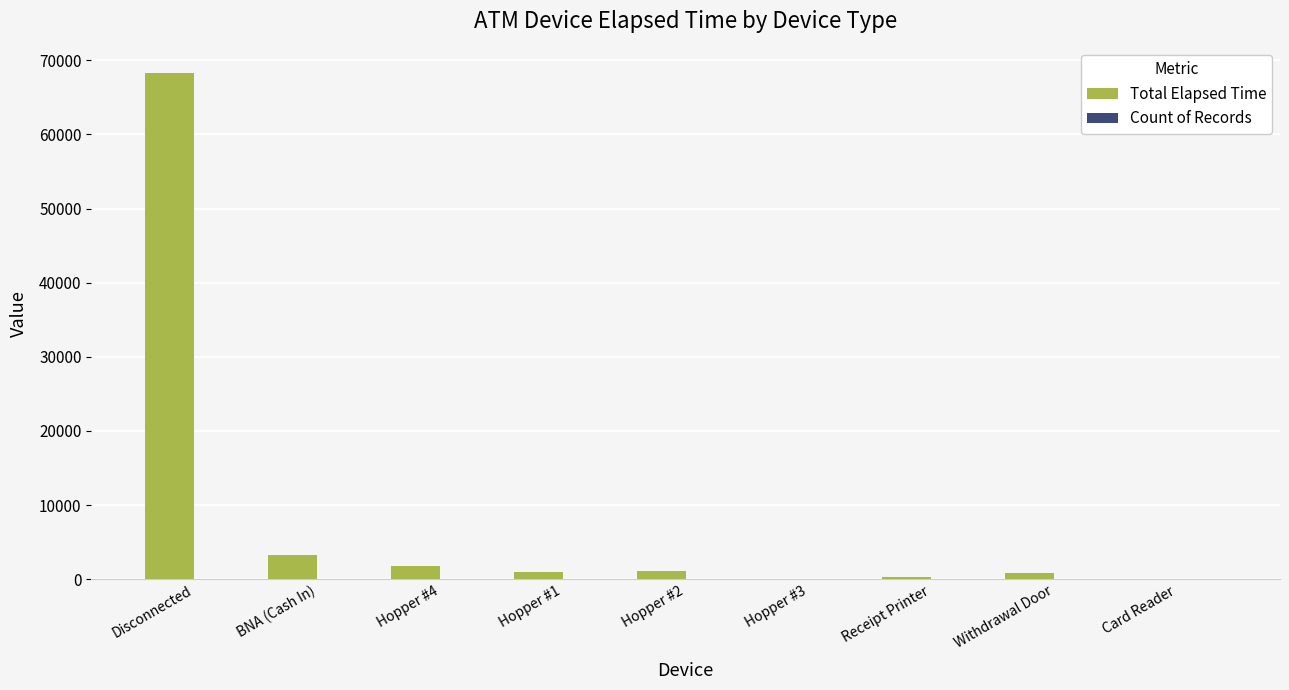

Which series has the largest total across all categories?

Total Elapsed Time